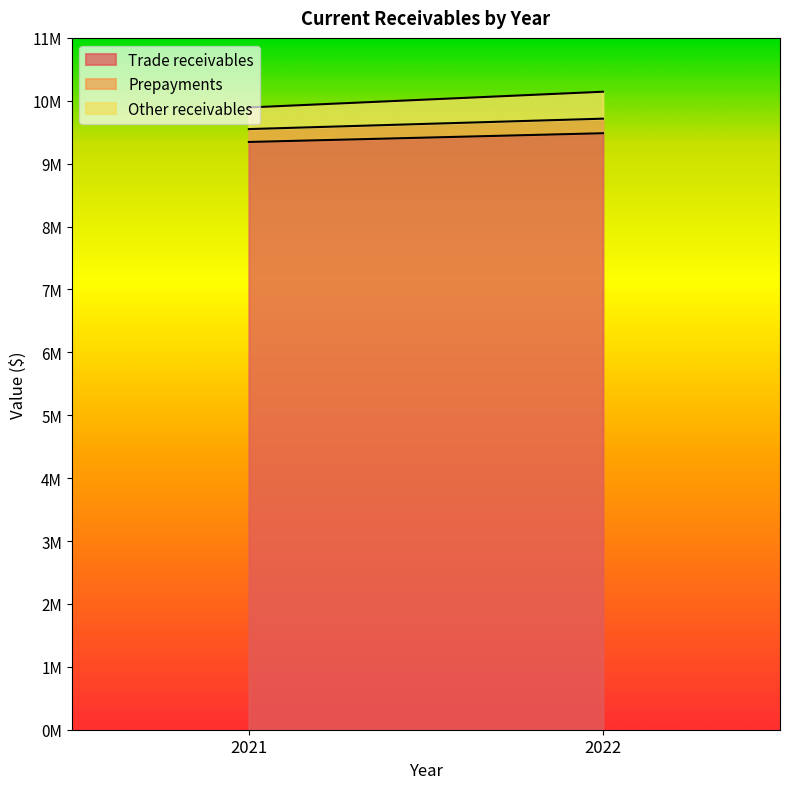

At how many categories does at least one series exceed 8632563?

2